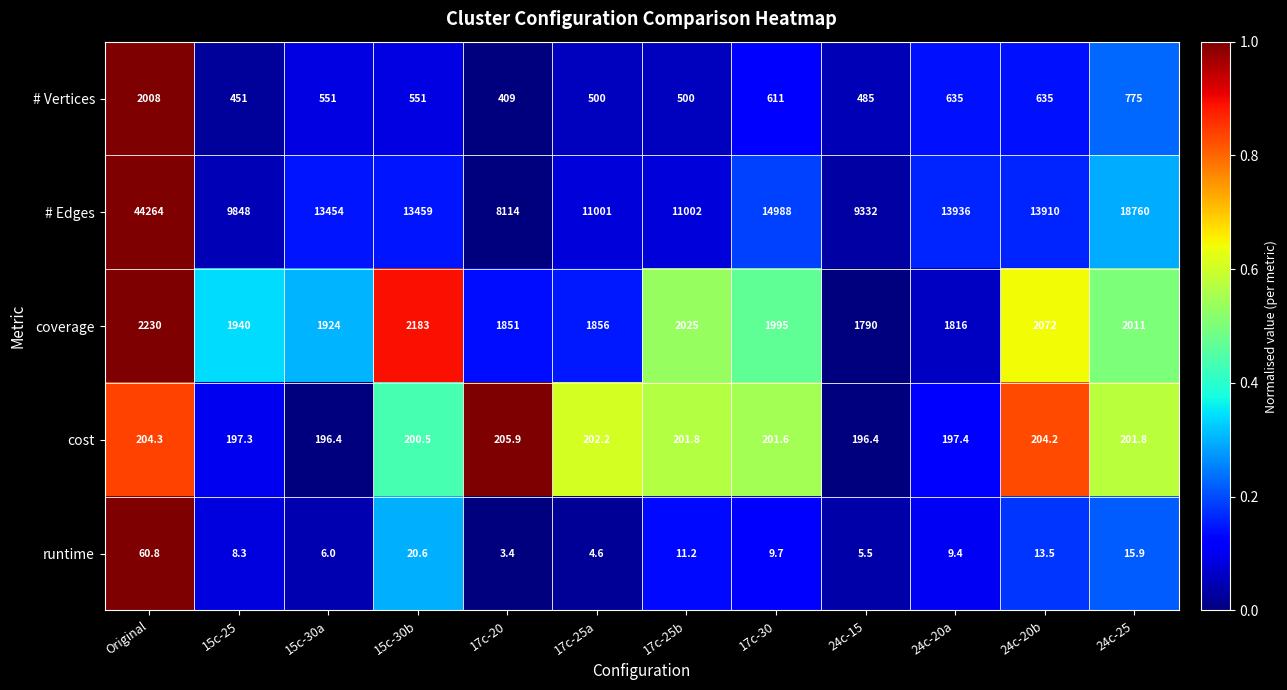

At 24c-20a, list the series in order from smallest to largest.

runtime, cost, # Vertices, coverage, # Edges